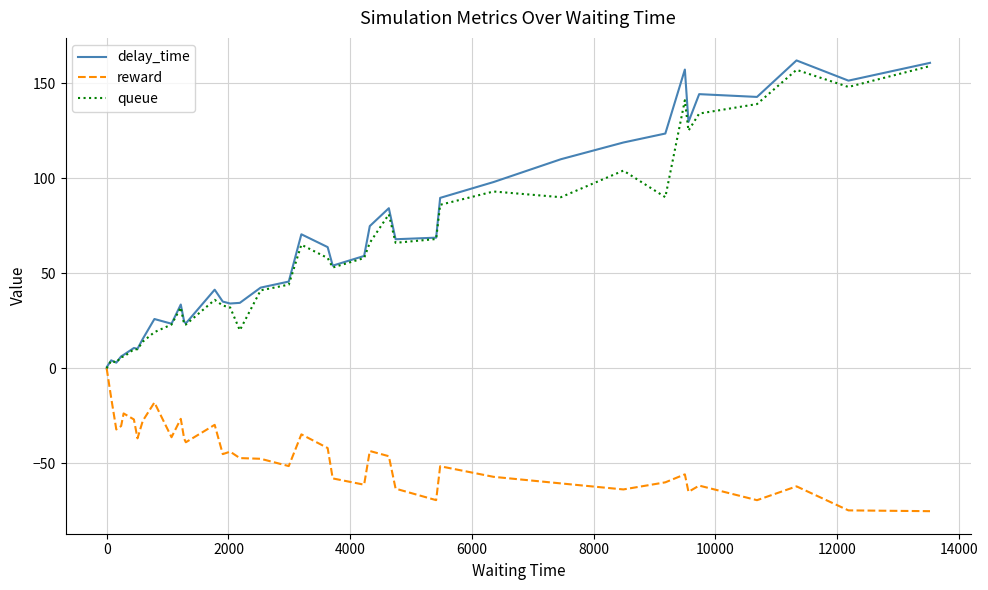

What is the smallest value displayed?

-75.2